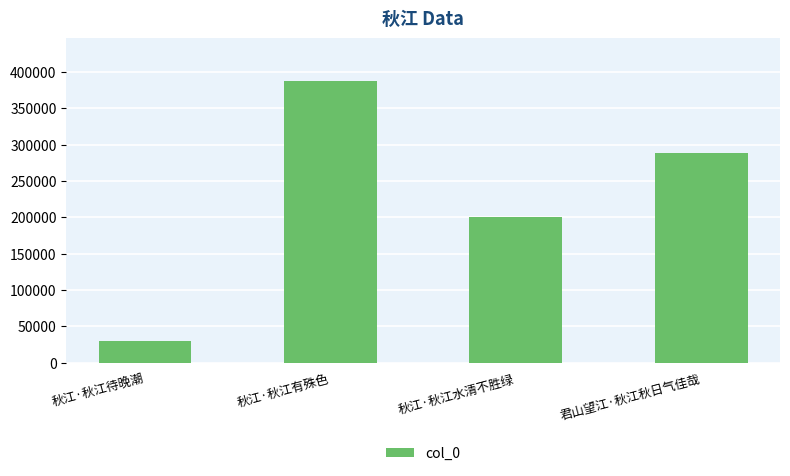

At which category does the chart reach its peak across all series?

秋江·秋江有殊色